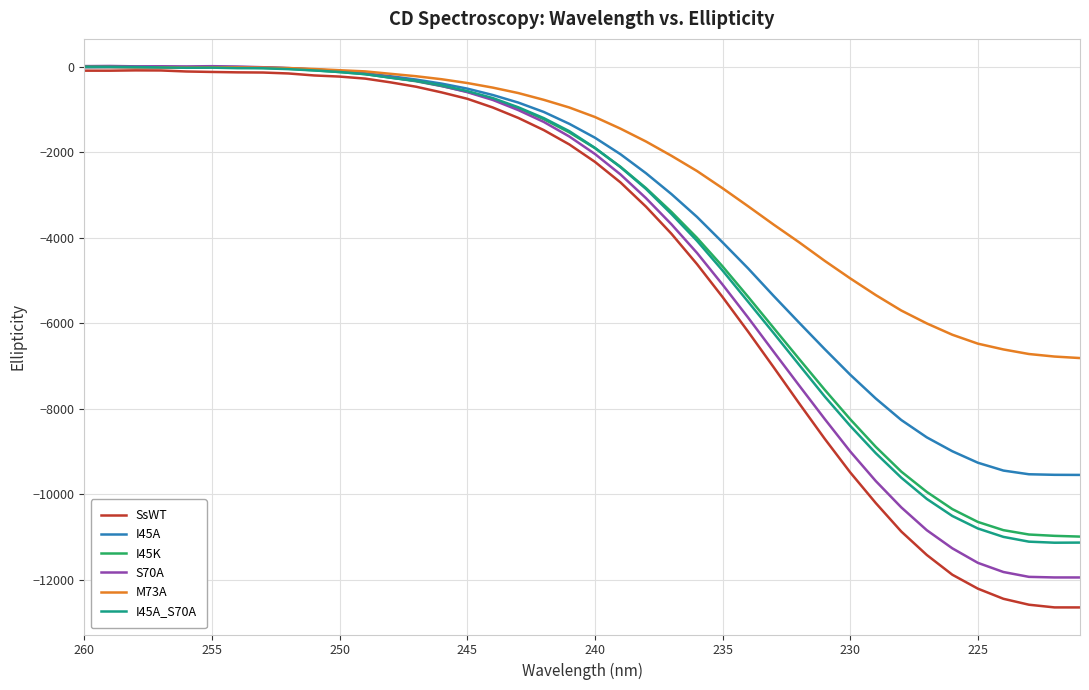

How many values in the M73A series exceed -951?

19